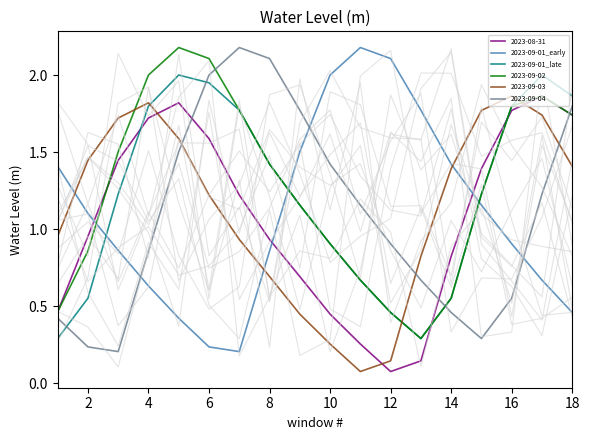

What is the value of the 2023-09-01_late point at the 1st from the left?

0.3